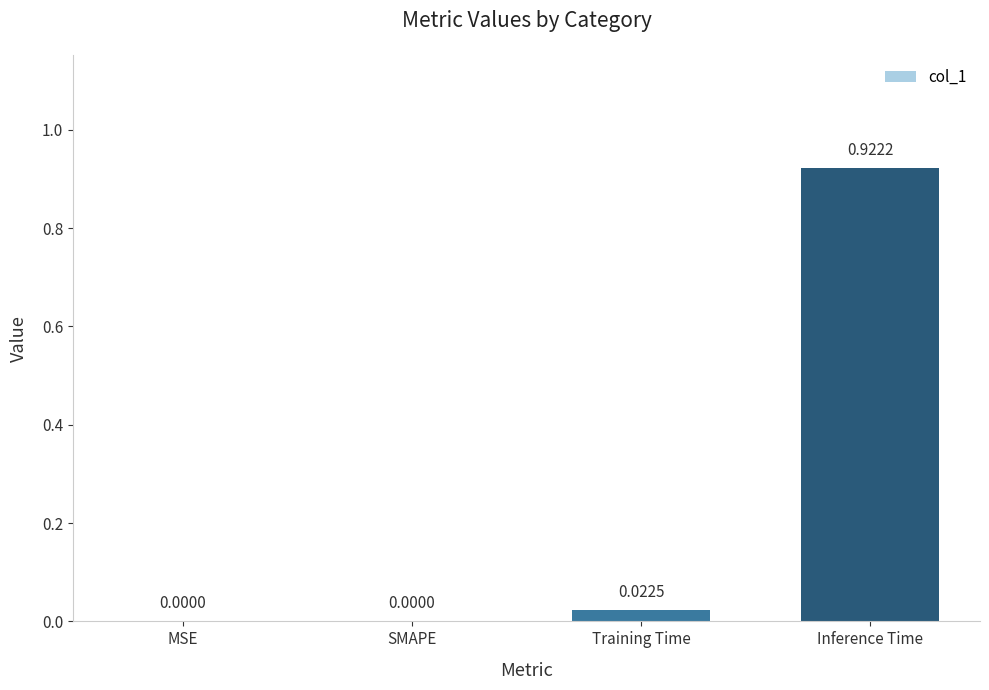

What is the change in value from MSE to Inference Time?

+0.9